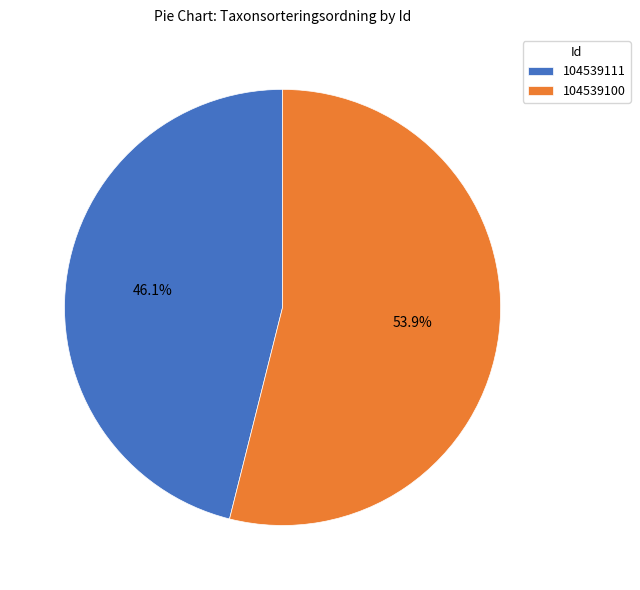

To the nearest percent, what is the combined percentage of 104539111 and 104539100?

100%